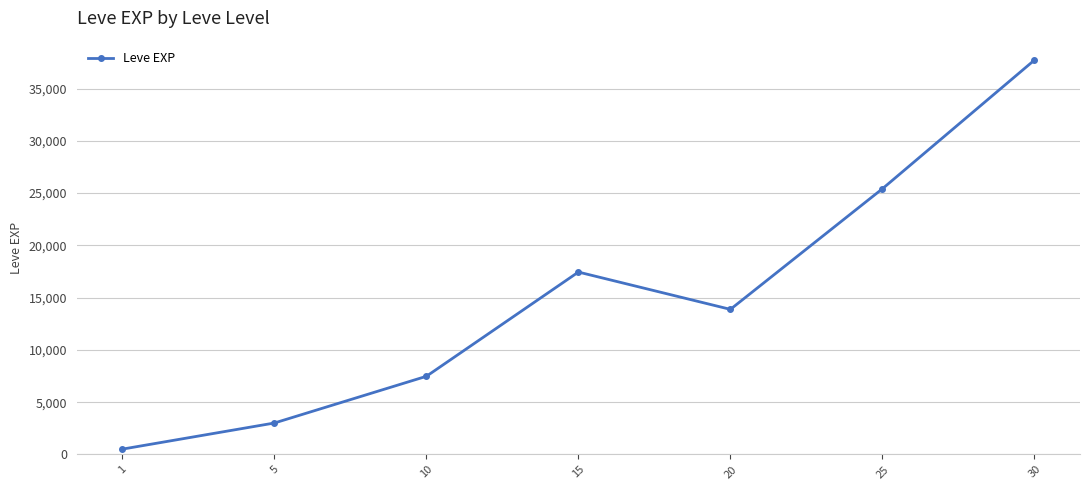

Rank the categories by value from lowest to highest.

1, 5, 10, 20, 15, 25, 30